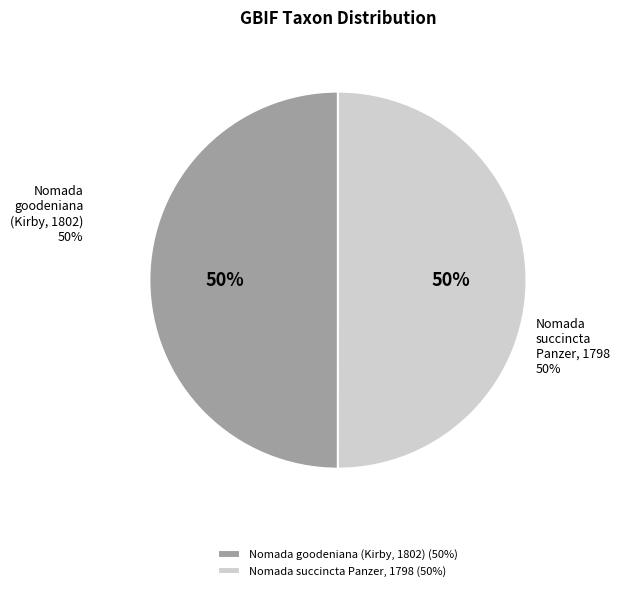

What is the ratio of the value at Nomada goodeniana (Kirby, 1802) to the value at Nomada succincta Panzer, 1798?

1.0